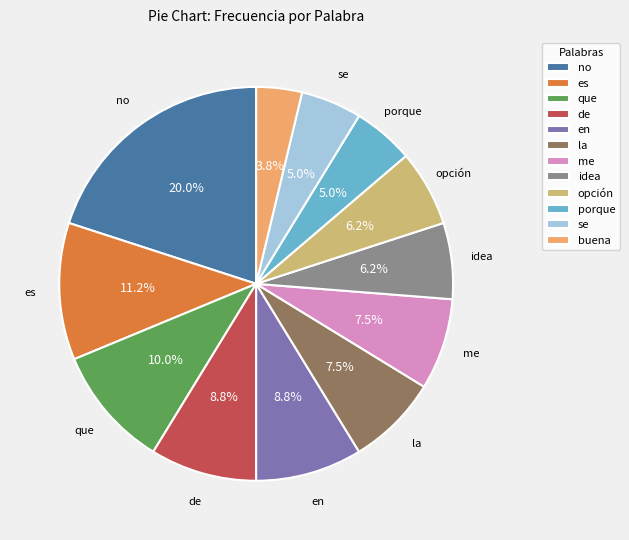

Which slice is the largest?

no